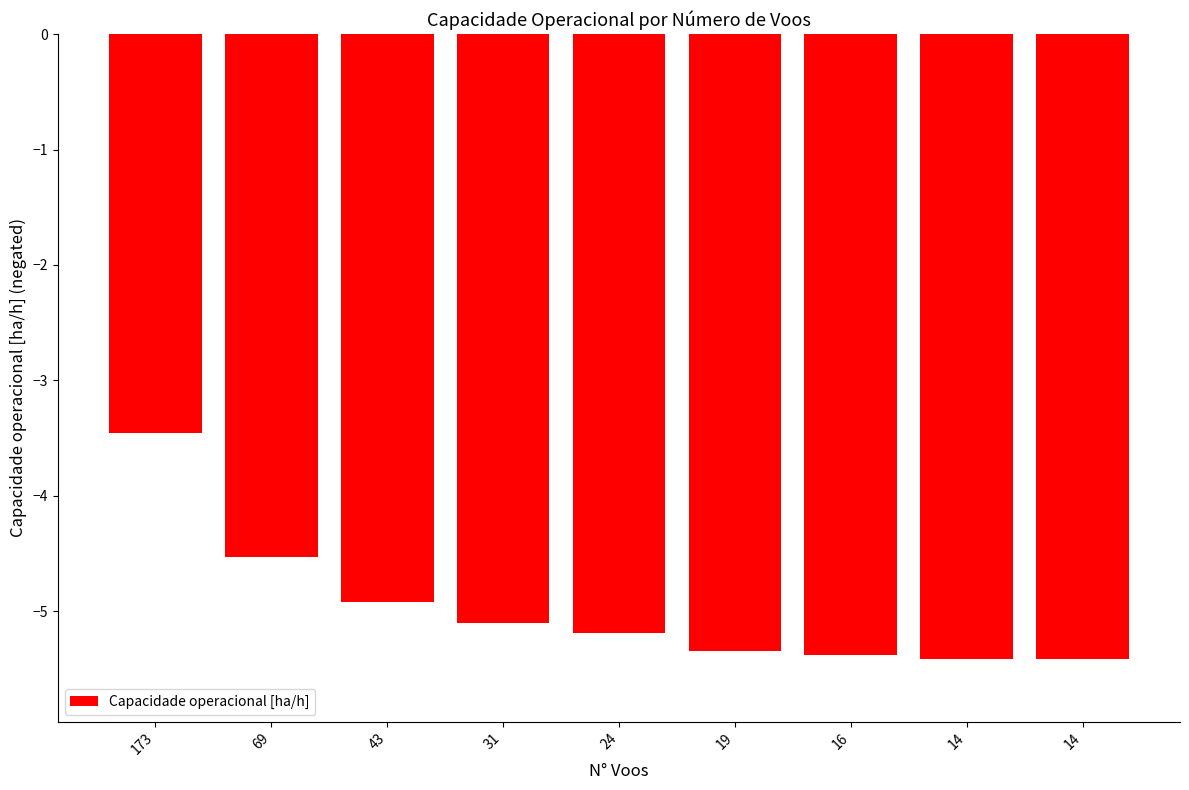

What is the change in value from 31 to 14?

-0.3